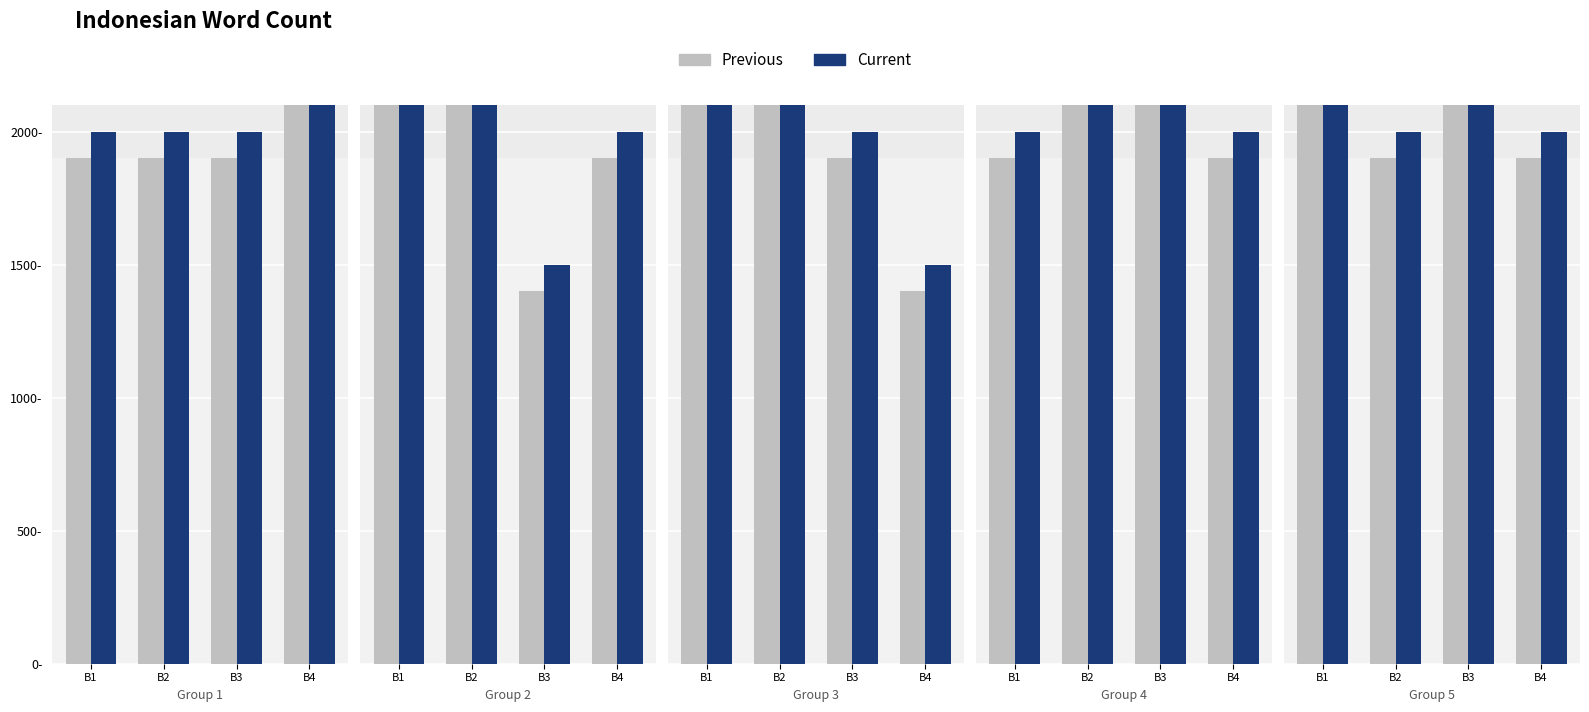

The Current series shows 2500 at B3. True or false?

True